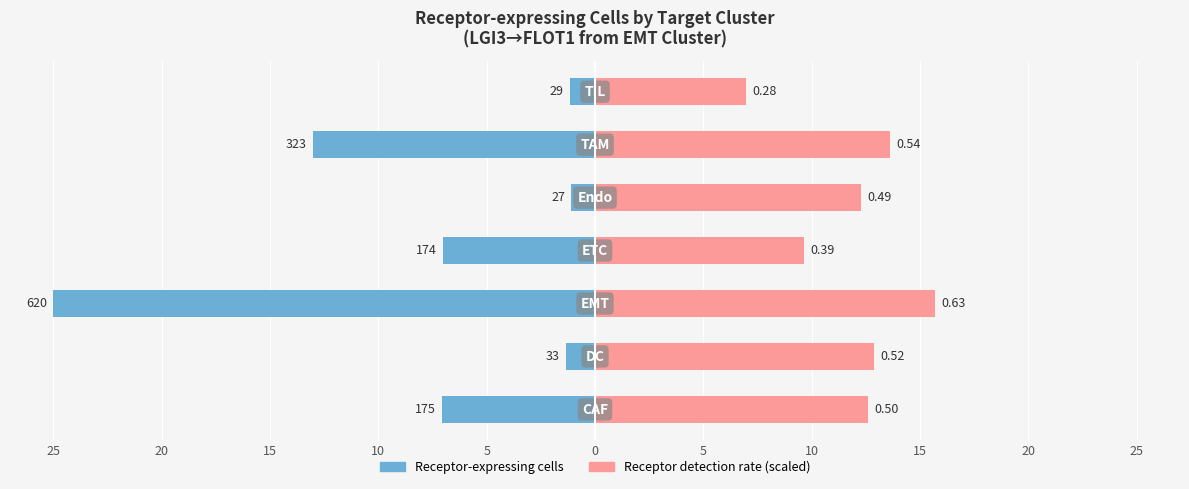

How many categories are shown in the chart?

7